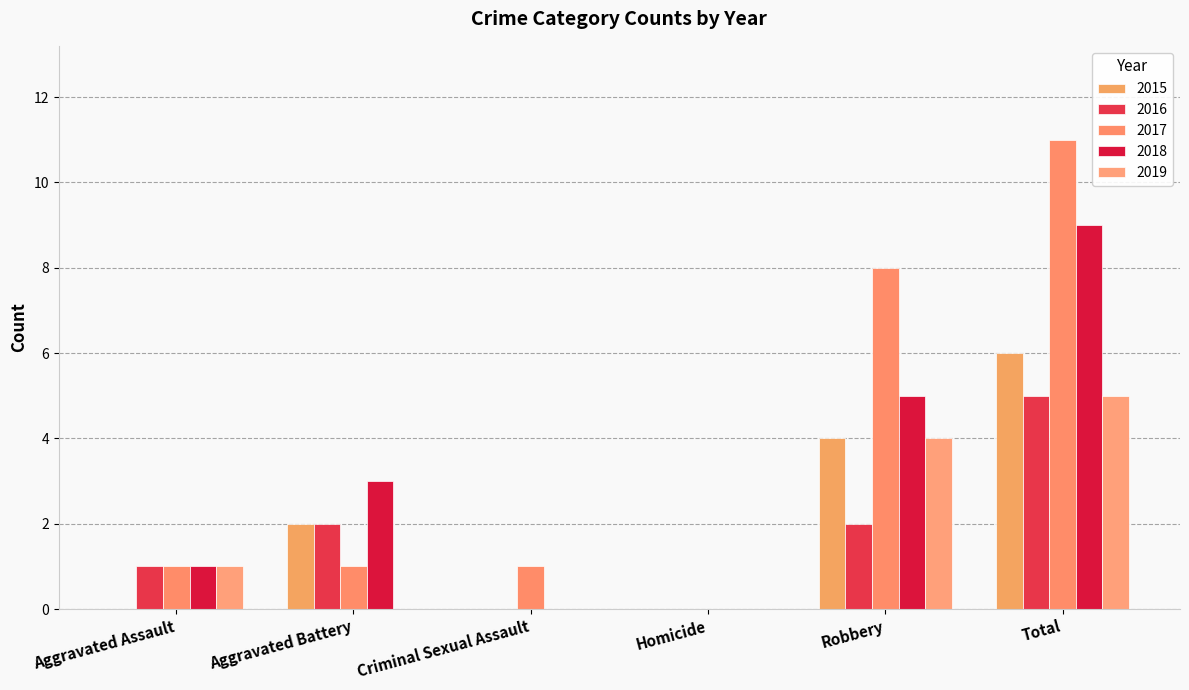

Count the number of data series in this chart.

5